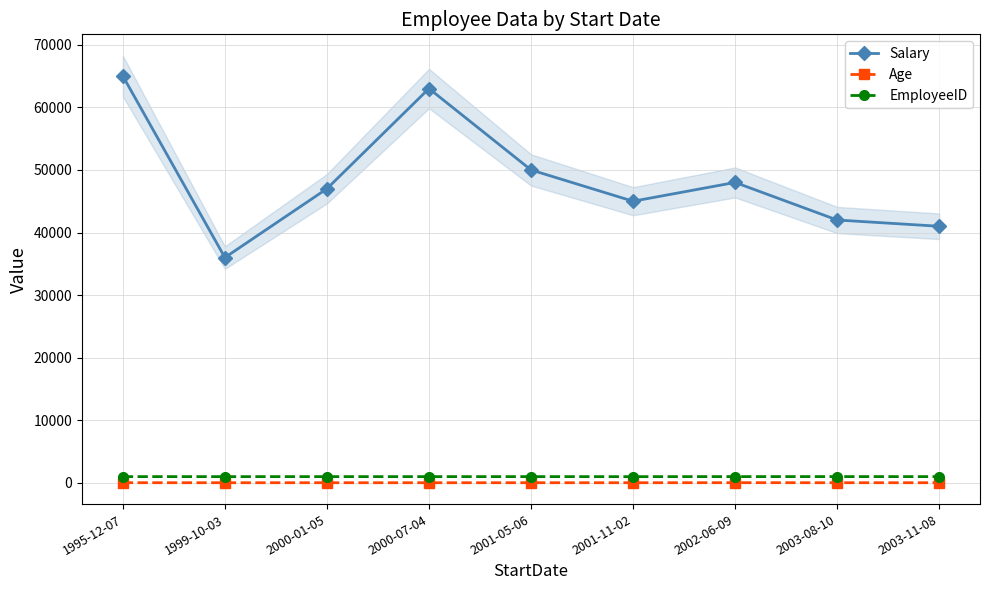

Is the value of EmployeeID at 1999-10-03 greater than the value of Salary at 2000-01-05?

No